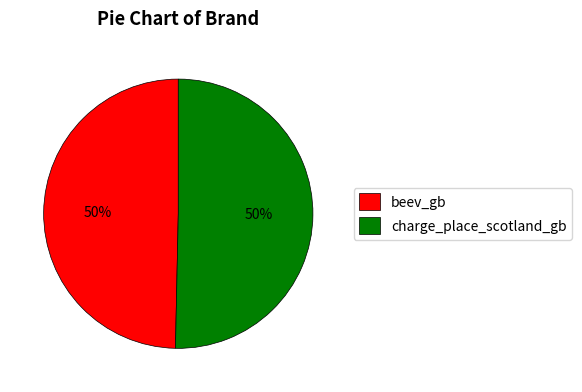

What percentage is the beev_gb slice, to the nearest percent?

50%